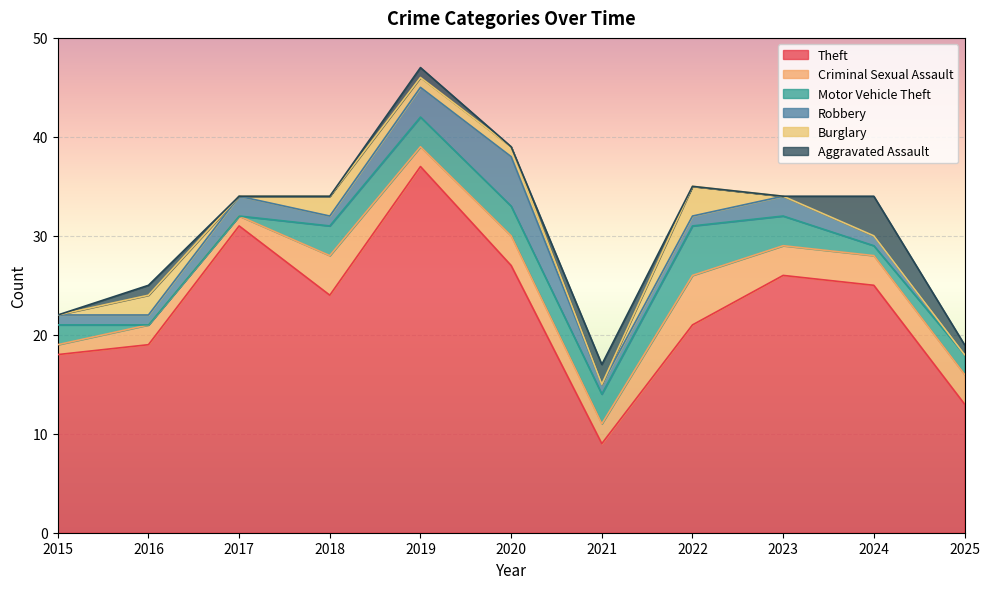

What is the value of the Robbery point at the 5th from the left?

3